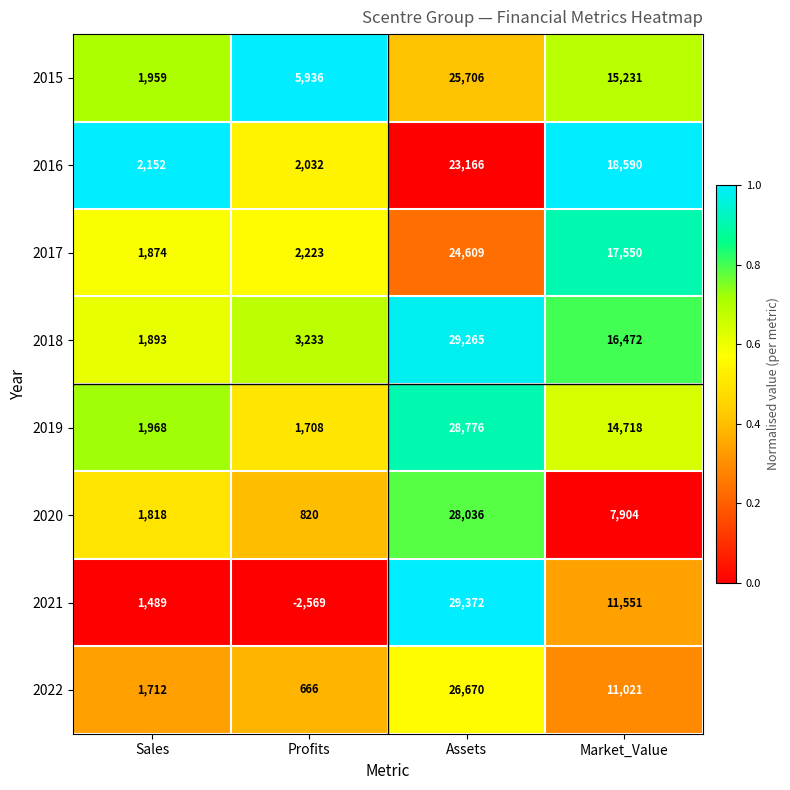

The 2017 series shows 1874 at Sales. True or false?

True